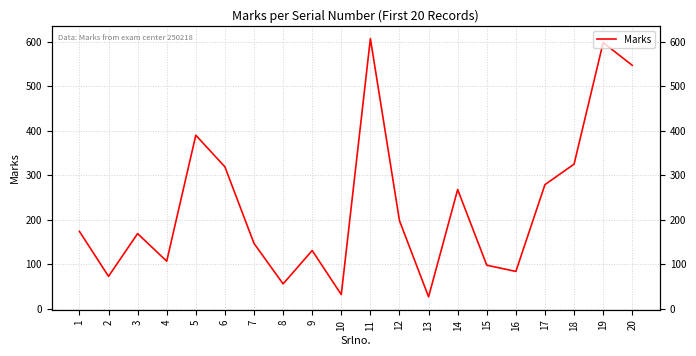

What is the change in value from 7 to 18?

+178